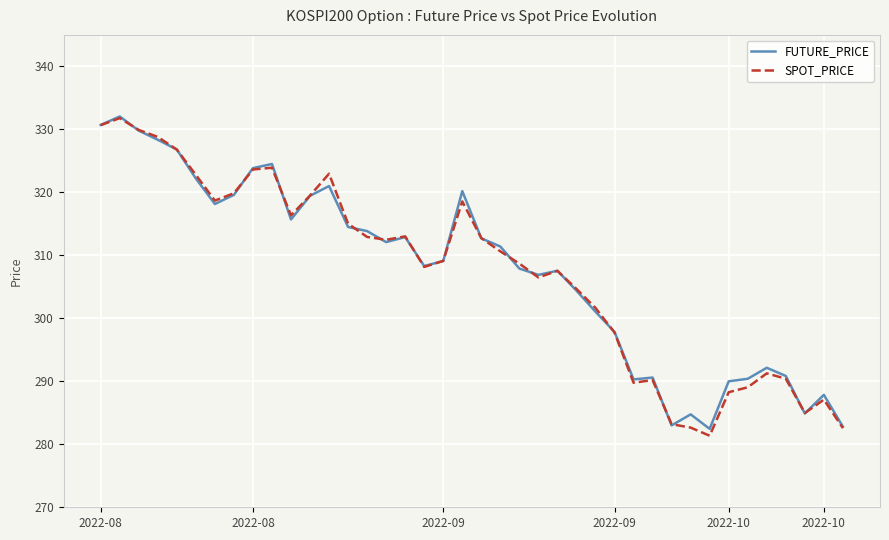

What is the maximum value for FUTURE_PRICE?

332.1